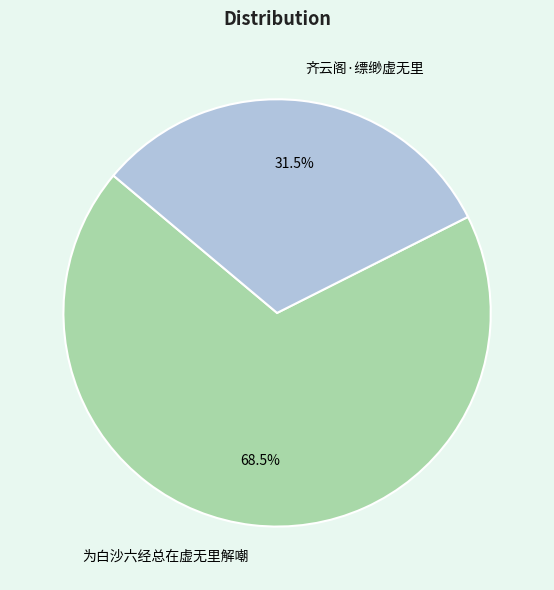

Combined, do 齐云阁·缥缈虚无里 and 为白沙六经总在虚无里解嘲 account for over 50%?

Yes